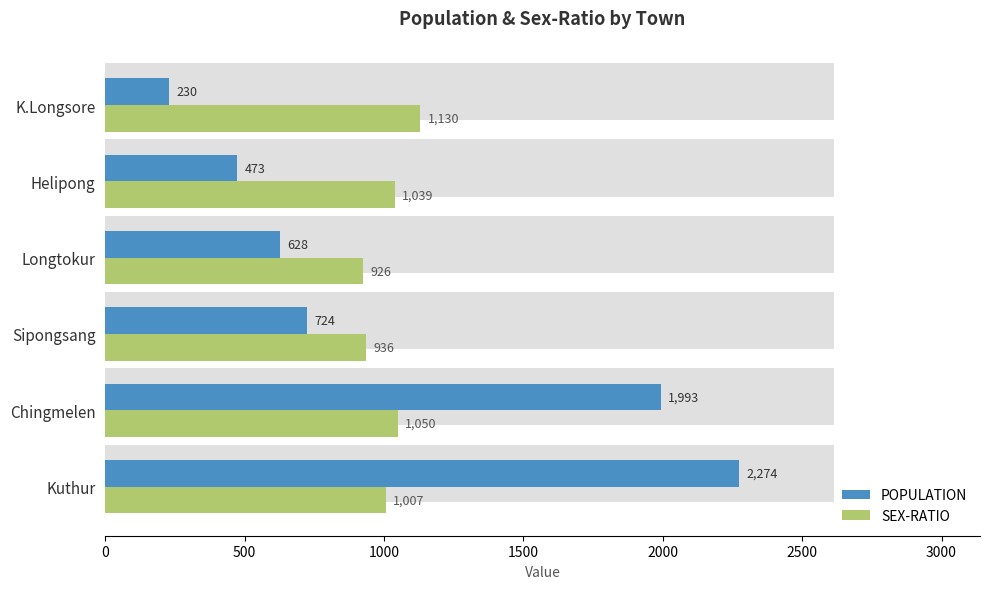

List the series in order of their peak value, highest first.

POPULATION, SEX-RATIO